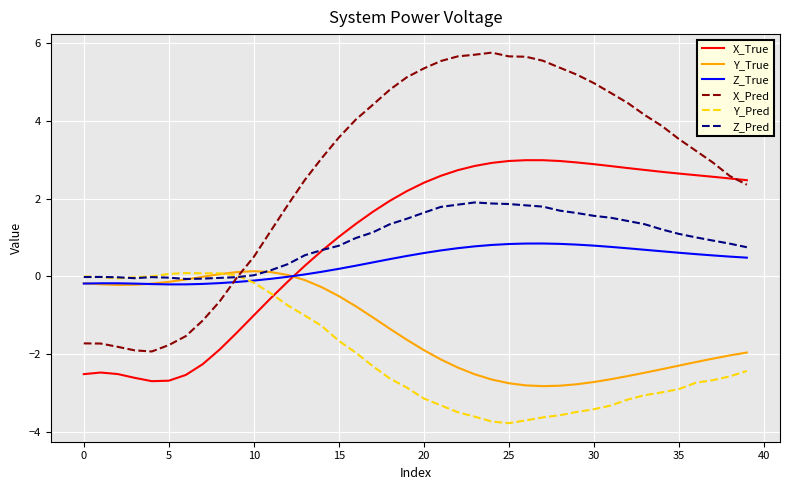

True or false: Y_Pred and X_True cross at least once.

True